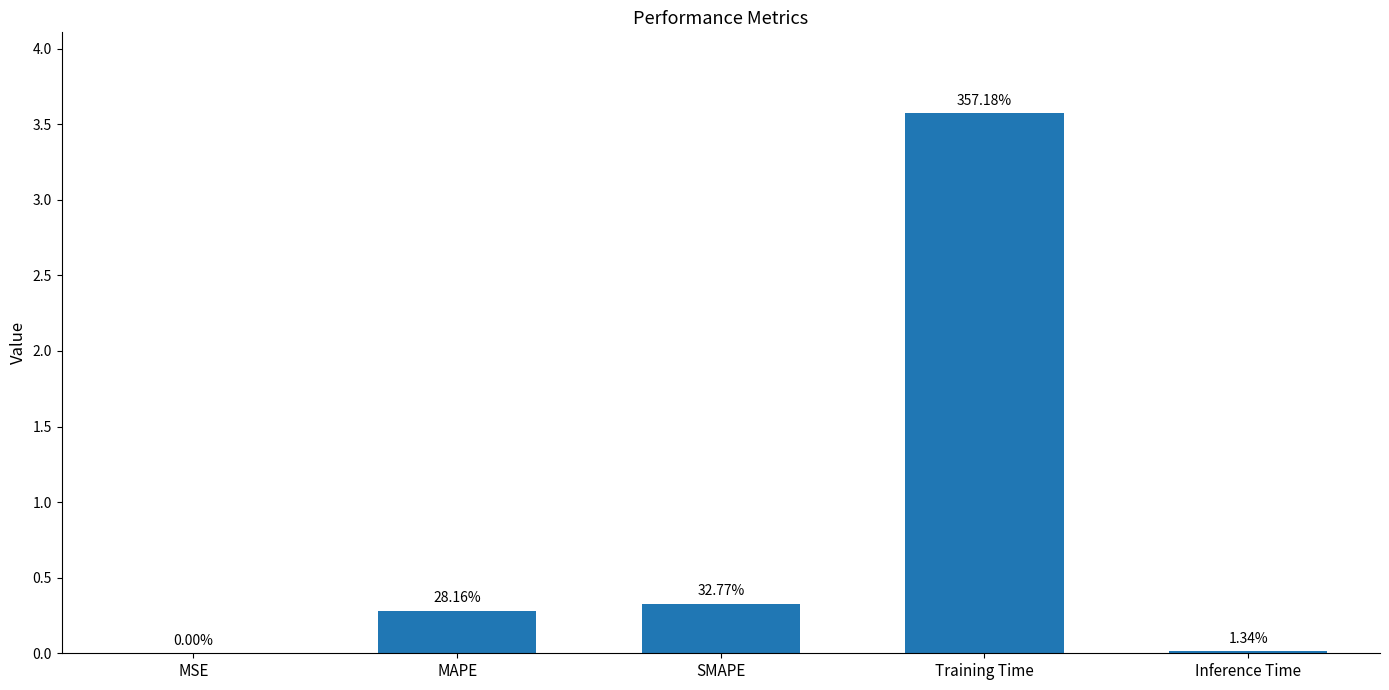

Rank the categories by value from lowest to highest.

MSE, Inference Time, MAPE, SMAPE, Training Time